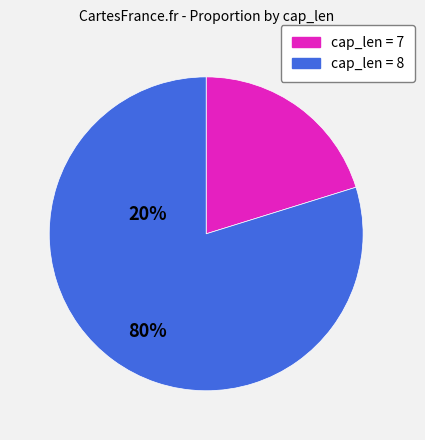

Is there a majority slice in this chart?

Yes